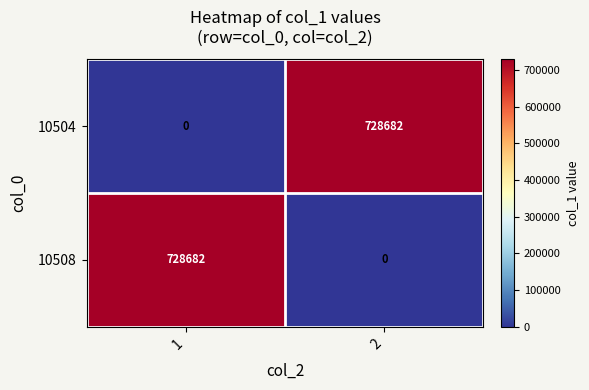

Reading left to right, extract all data points from this chart.

10504: 1=0	2=728682
10508: 1=728682	2=0